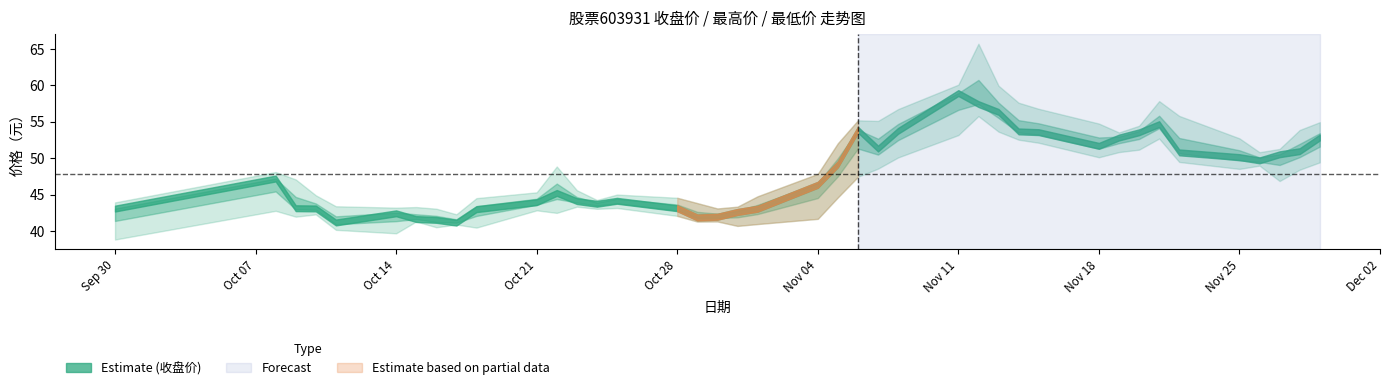

How many distinct data groups are displayed?

3